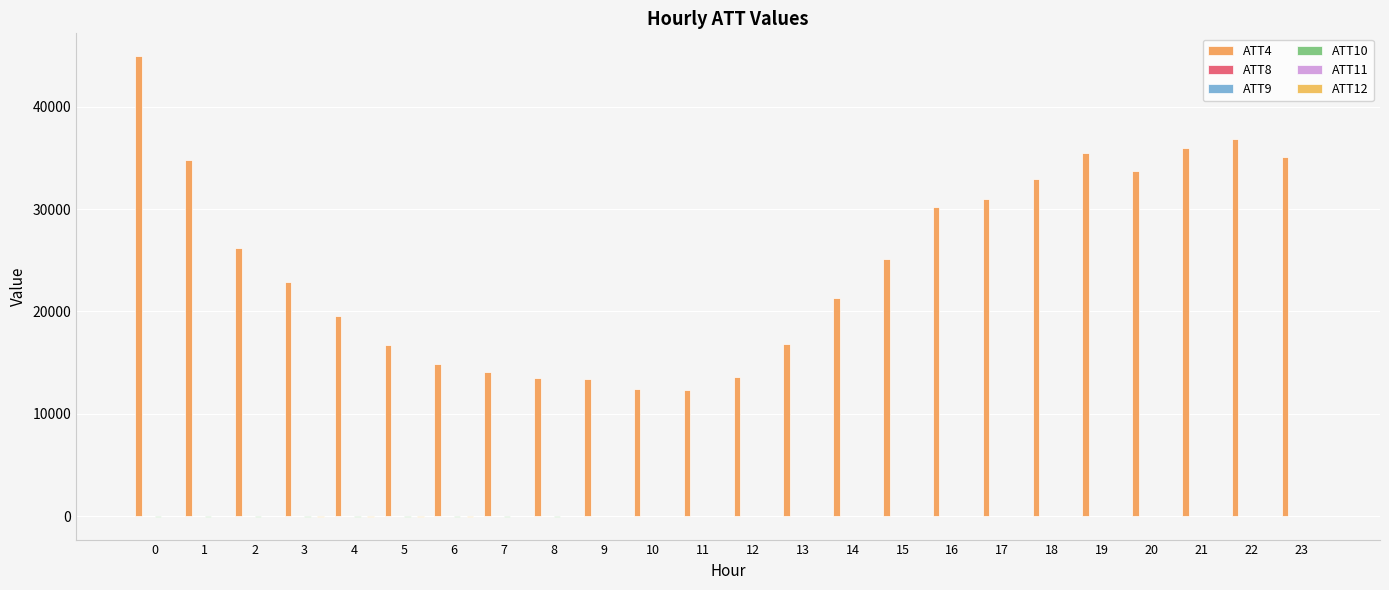

Count the number of categories in the chart.

24